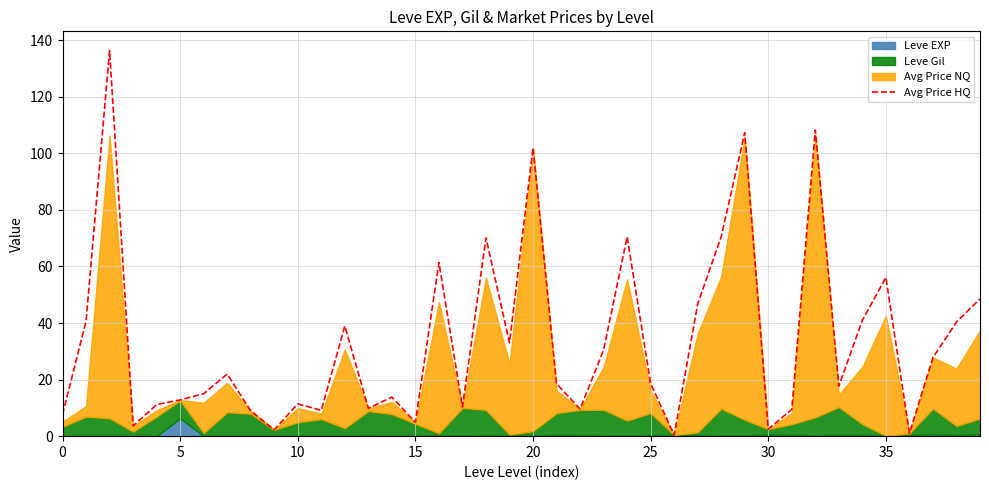

The value at 32 is 68.2. True or false?

False